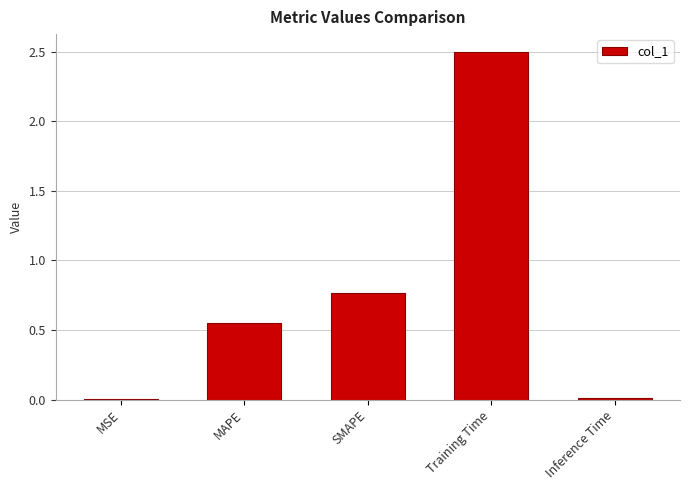

At which category does the chart reach its peak across all series?

Training Time